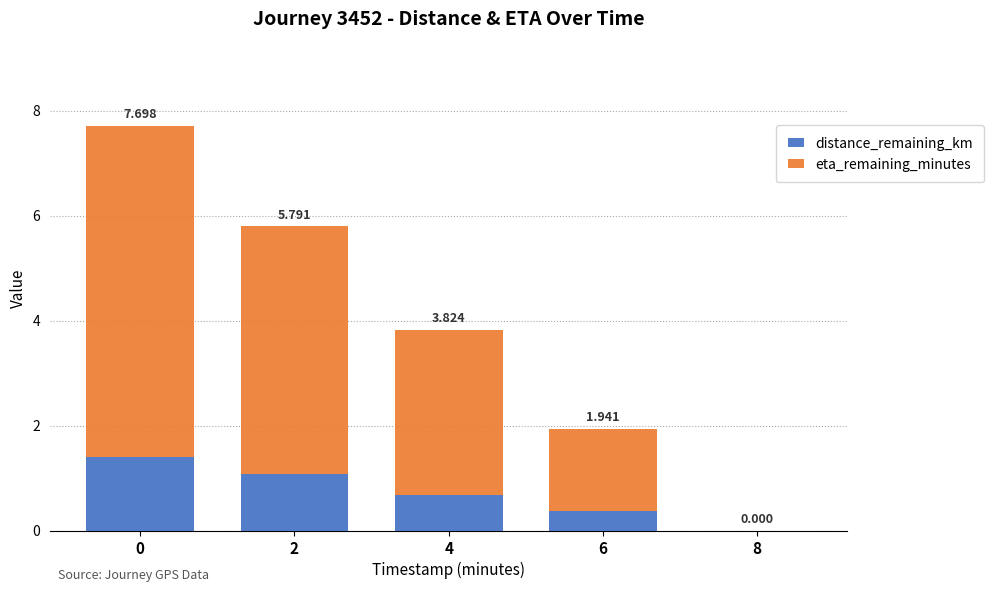

Is it true that eta_remaining_minutes equals 4.1 at 4?

False